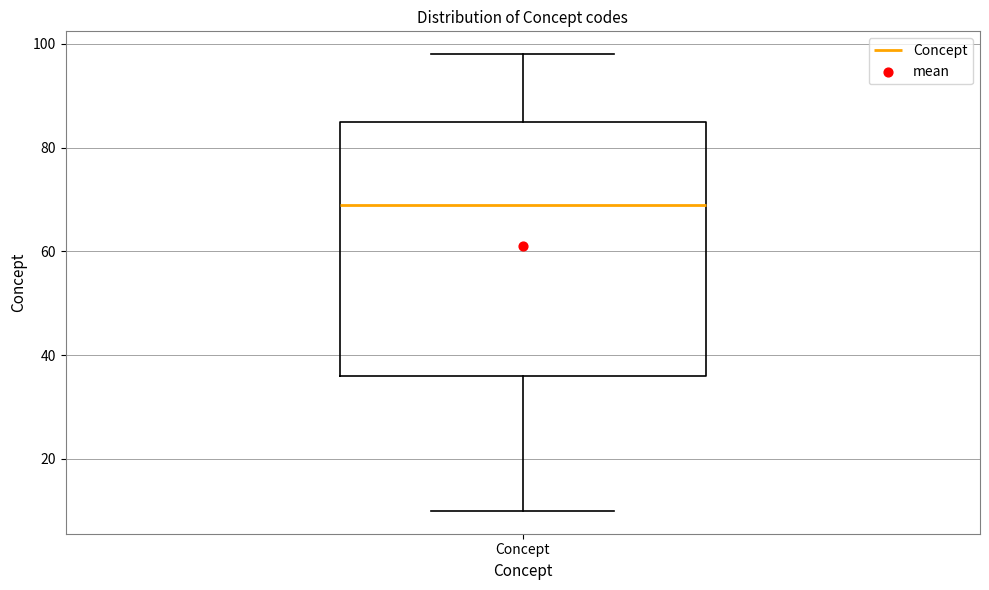

Where is the upper edge of the box for Concept on the y-axis? The values are not printed on the chart, so give them approximately, as read against the axis.

86